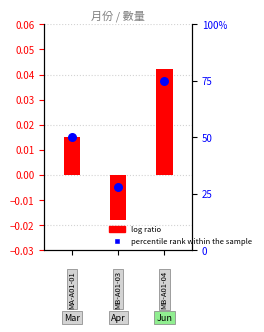

Which series reaches the minimum Y coordinate?

log ratio